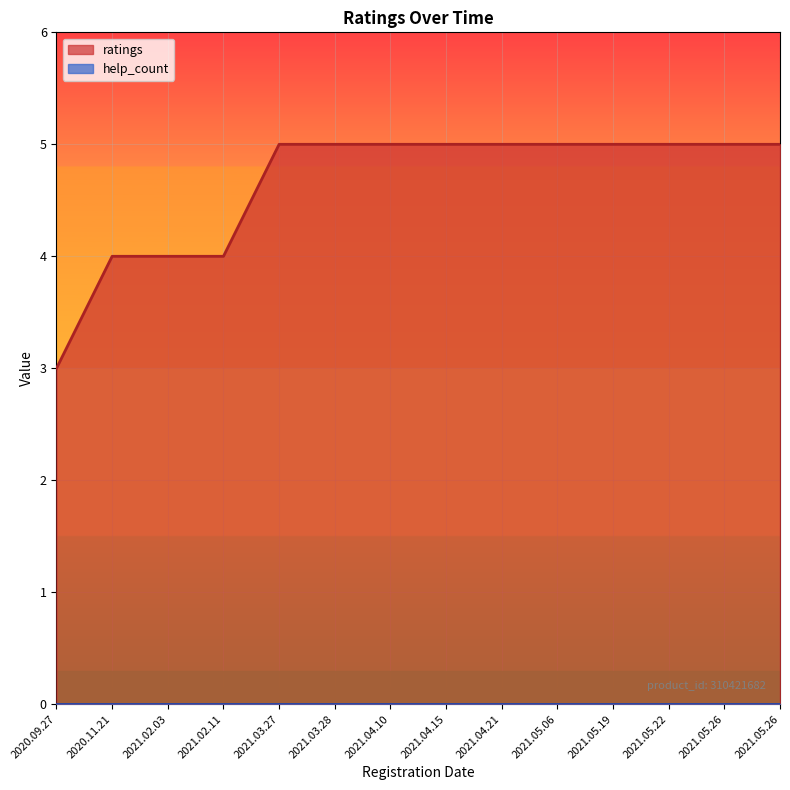

How many lines are shown in the chart?

2